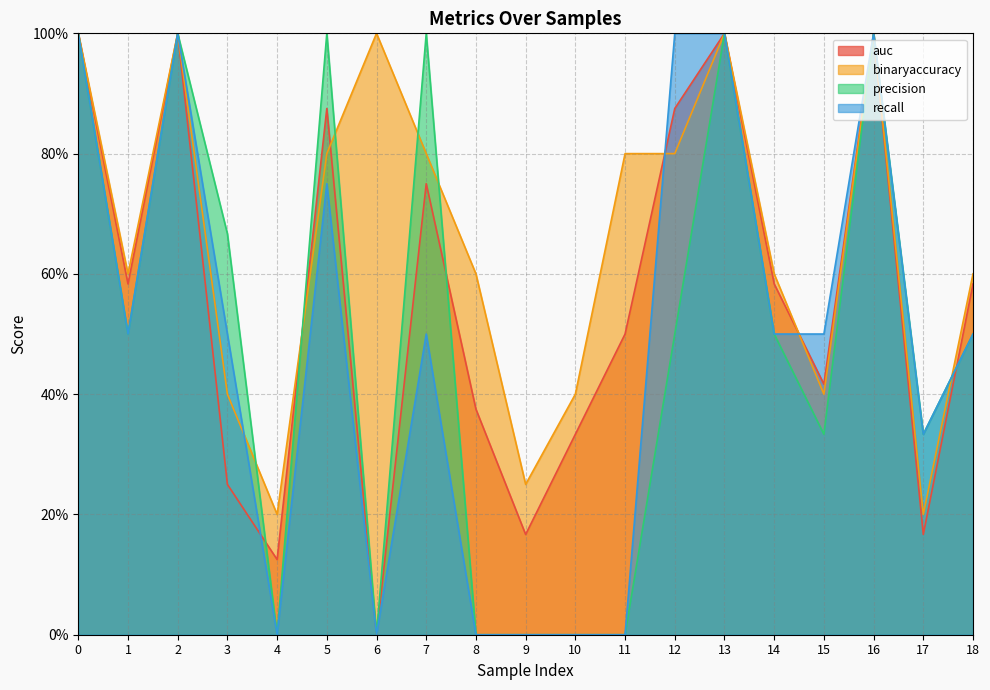

How many lines are shown in the chart?

4